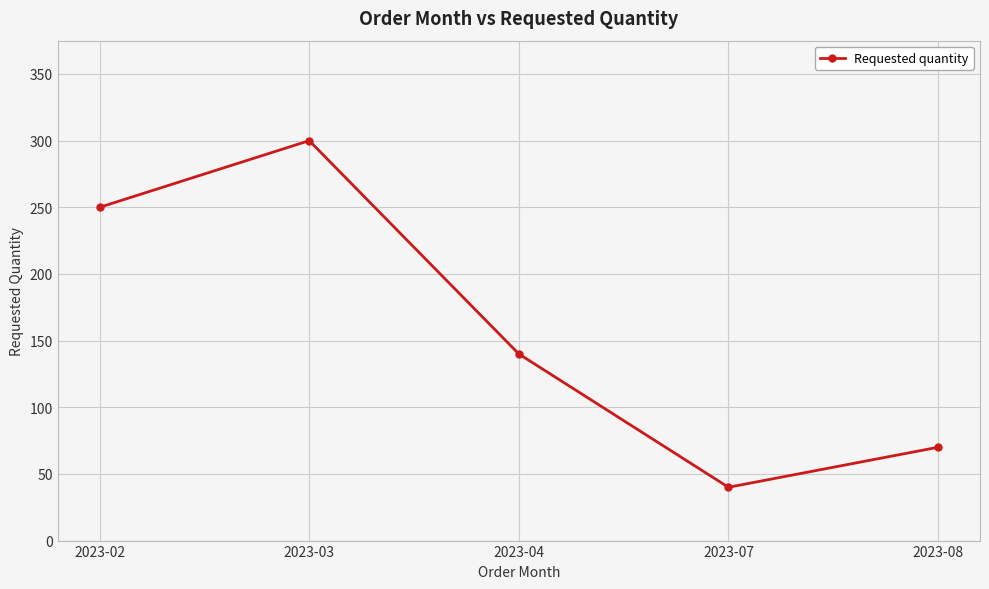

Is this an area chart (filled region under the line)?

No